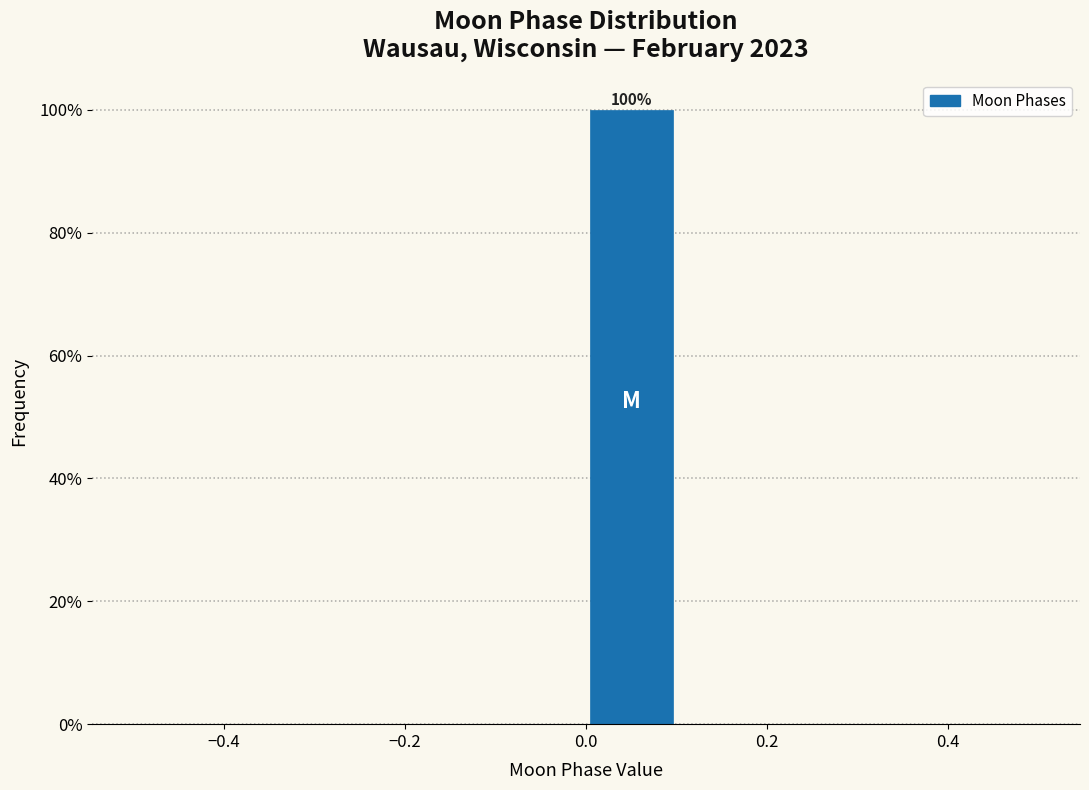

Which range on the x-axis has the tallest bar?

0.0 to 0.1